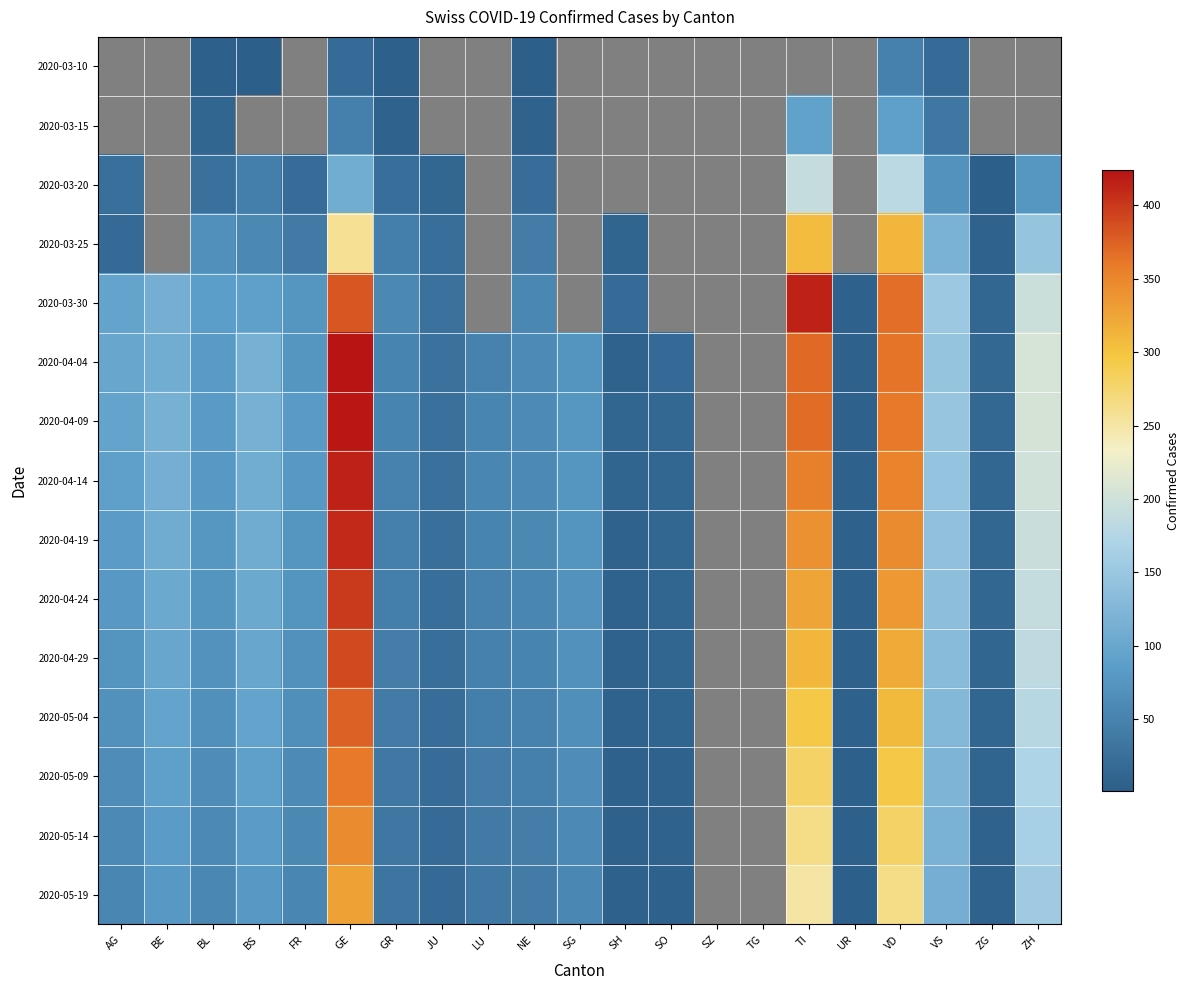

The value of 2020-05-14 at FR is 58.0. True or false?

True